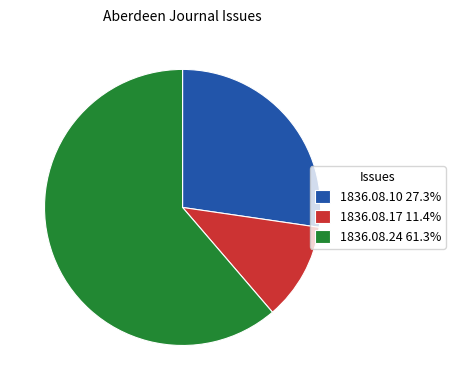

Is the sum of 1836.08.17 11.4% and 1836.08.24 61.3% greater than half?

Yes